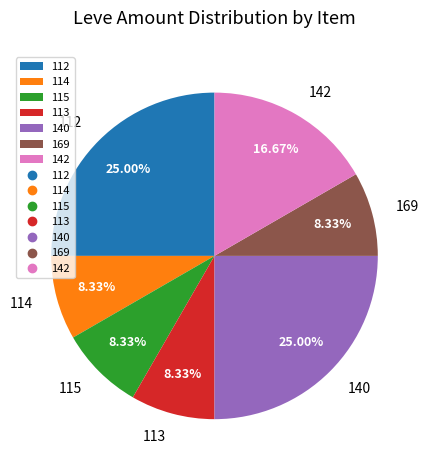

To the nearest percent, what is the difference between the largest and smallest slice percentages?

17%